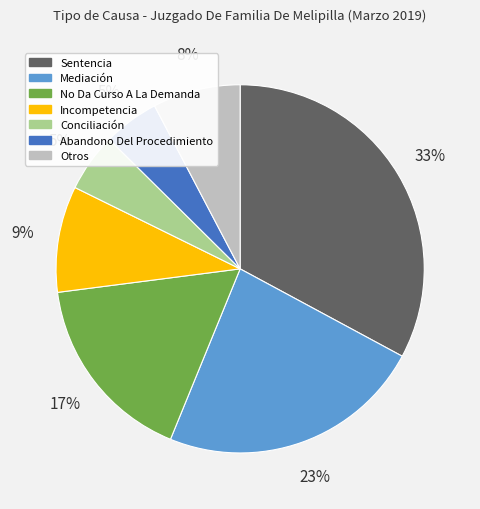

To the nearest percent, what is the difference between the largest and smallest slice percentages?

28%